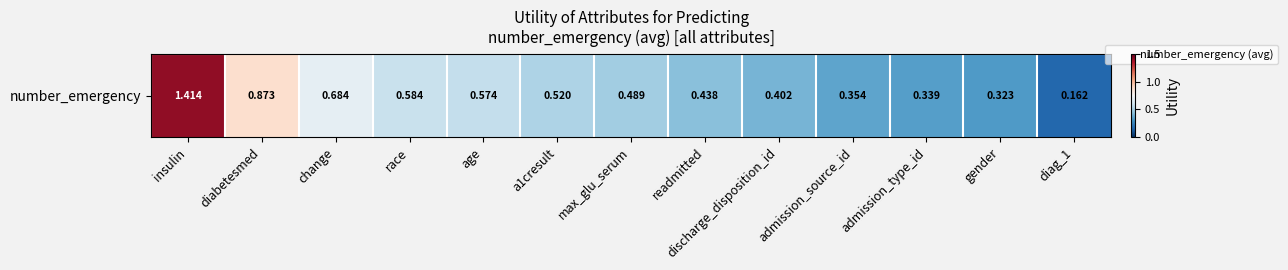

Reading right to left, transcribe all the data shown in this chart.

diag_1=0.2	gender=0.3	admission_type_id=0.3	admission_source_id=0.4	discharge_disposition_id=0.4	readmitted=0.4	max_glu_serum=0.5	a1cresult=0.5	age=0.6	race=0.6	change=0.7	diabetesmed=0.9	insulin=1.4